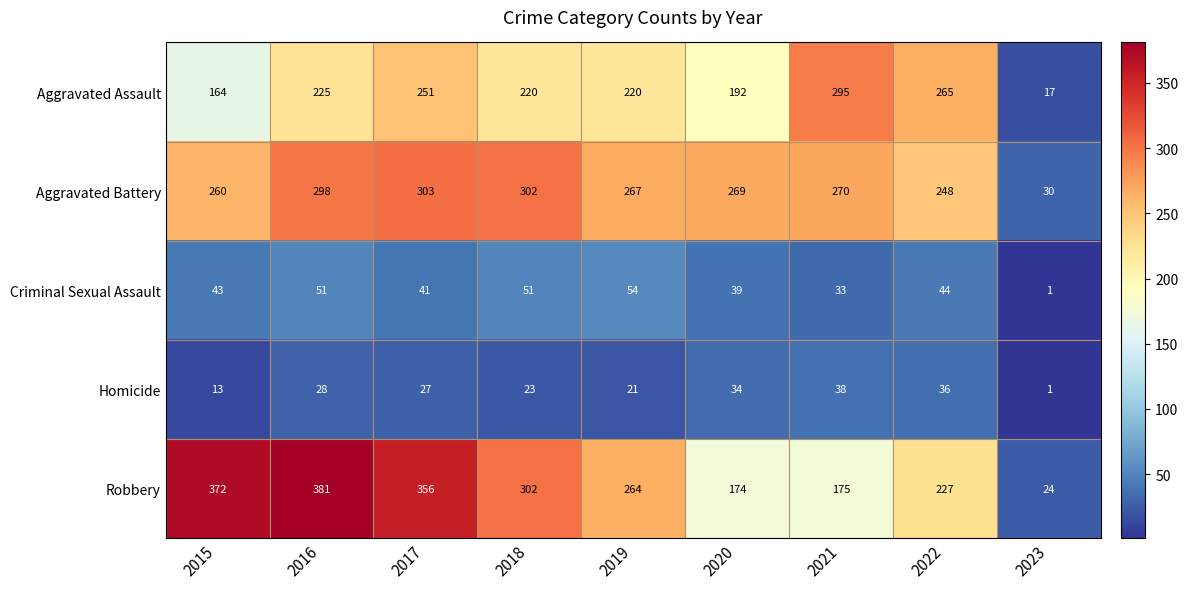

Which series has the largest total across all categories?

Robbery